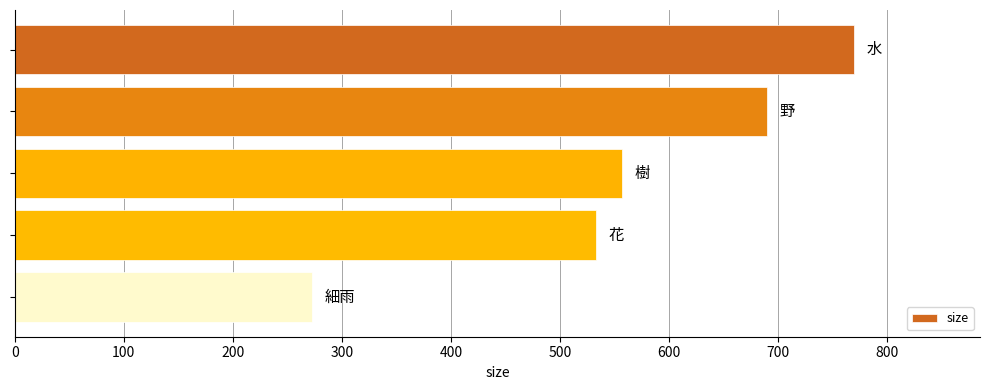

Reading top to bottom, what are all the values shown in this chart?

770	690	557	533	273